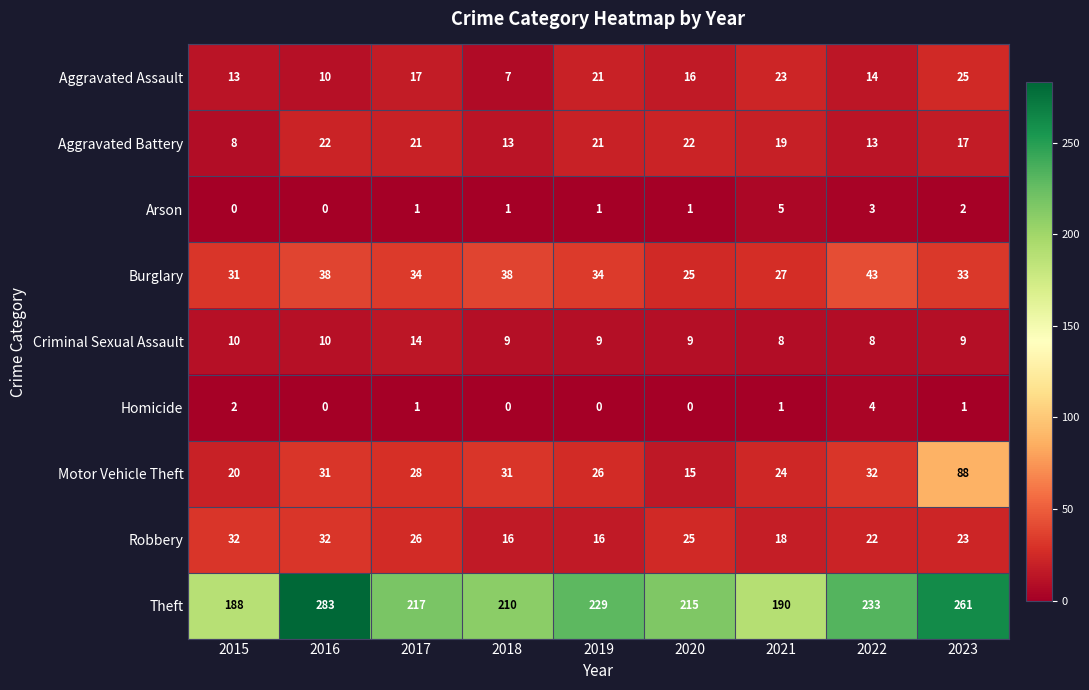

The value of Motor Vehicle Theft at 2019 is 37. True or false?

False